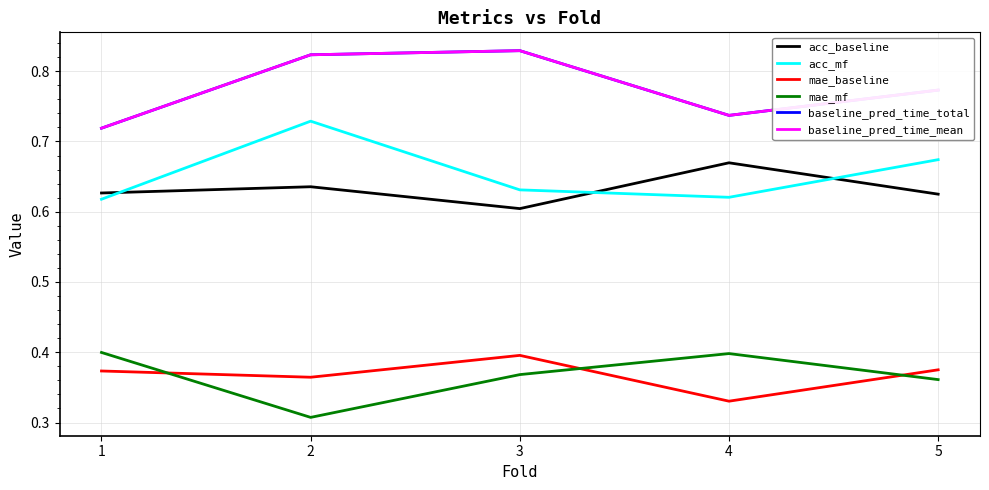

What is the value of the acc_baseline point at the 1st from the left?

0.6